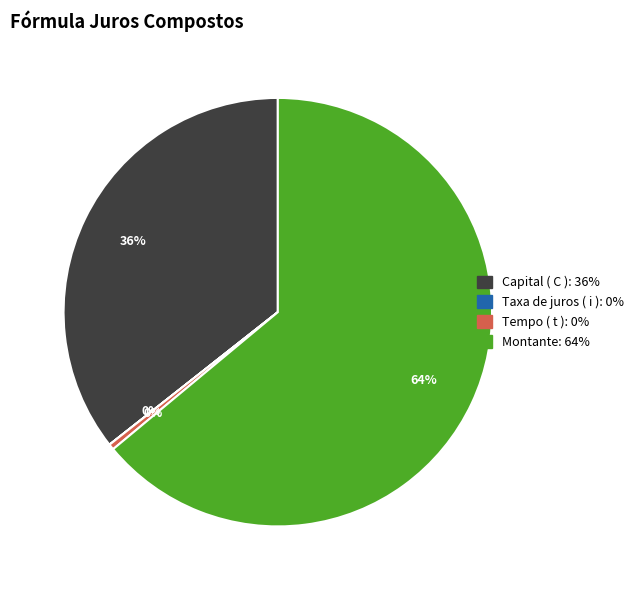

Which slice is the largest?

Montante